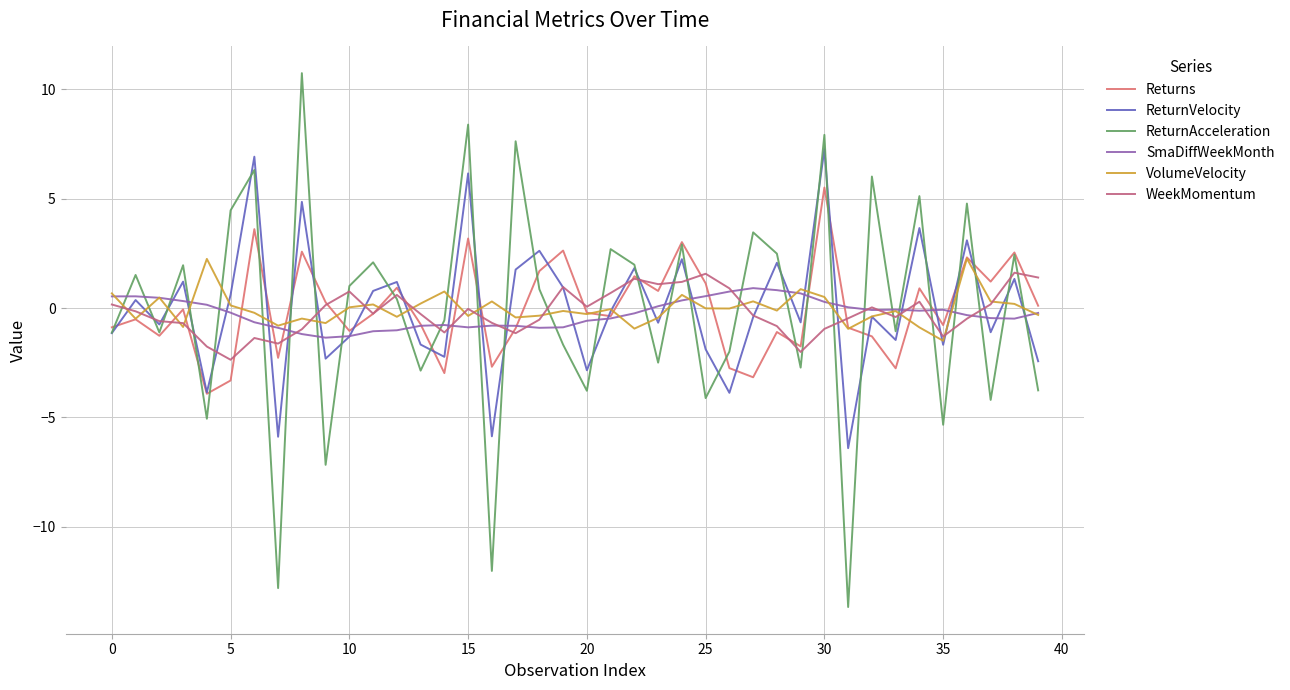

How many lines are shown in the chart?

6